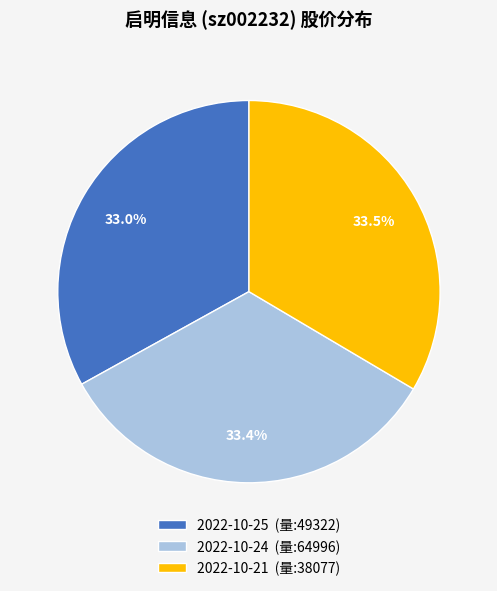

Approximately how many times larger is the value at 2022-10-24 (量:64996) compared to 2022-10-21 (量:38077)?

1.0